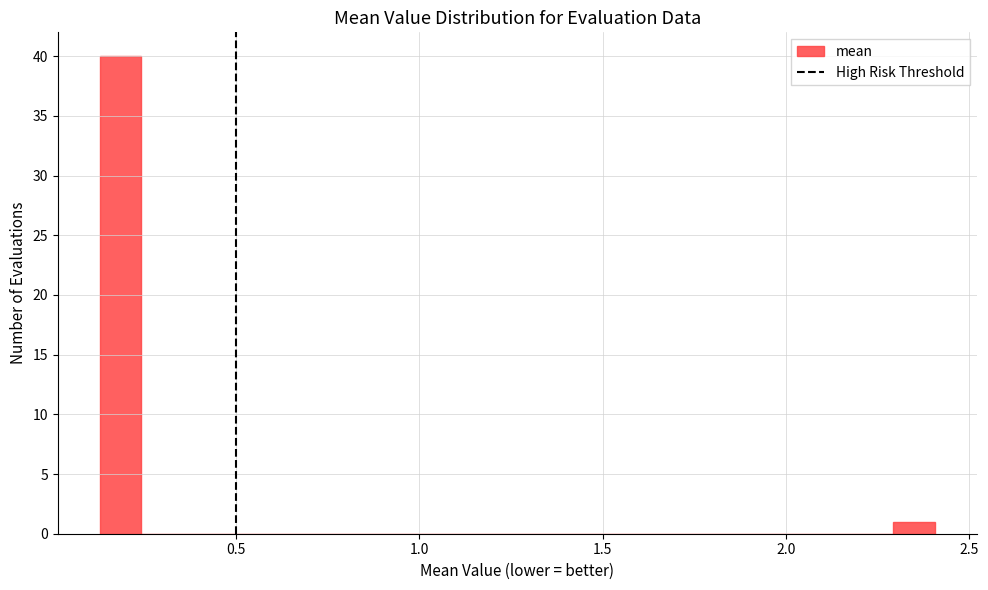

Read against the x-axis, roughly where is the centre of the tallest bar?

0.20